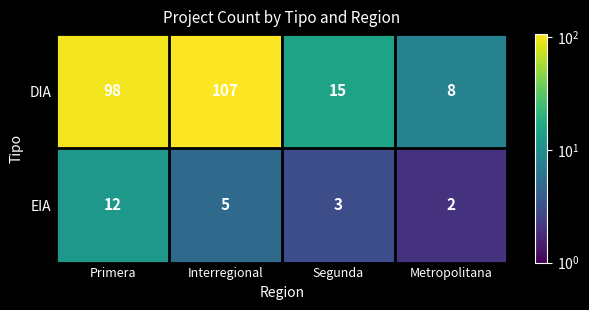

What is the spread (max minus min) of values at Interregional?

102